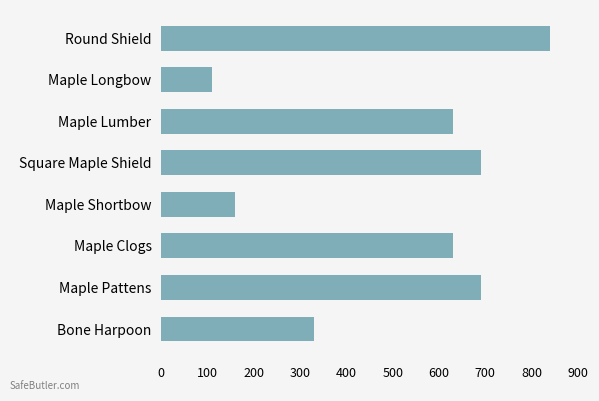

Between Bone Harpoon and Maple Clogs, which is larger?

Maple Clogs